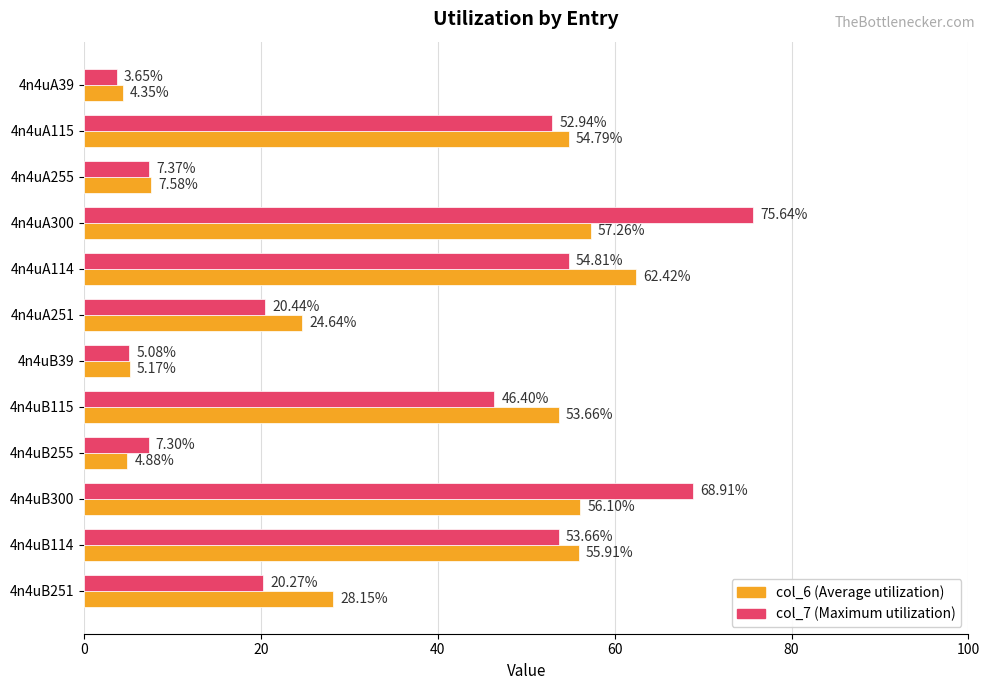

At which category is the sum across all series the highest?

4n4uA300